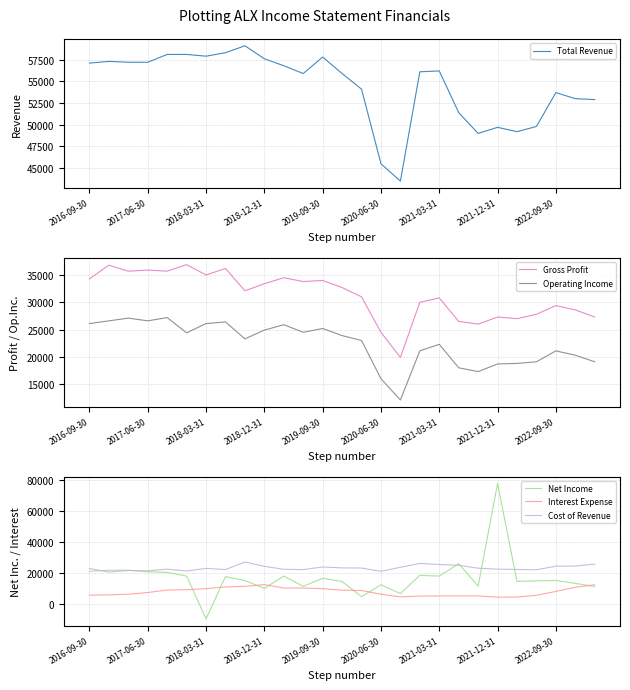

Which series has the largest range (max minus min)?

Net Income